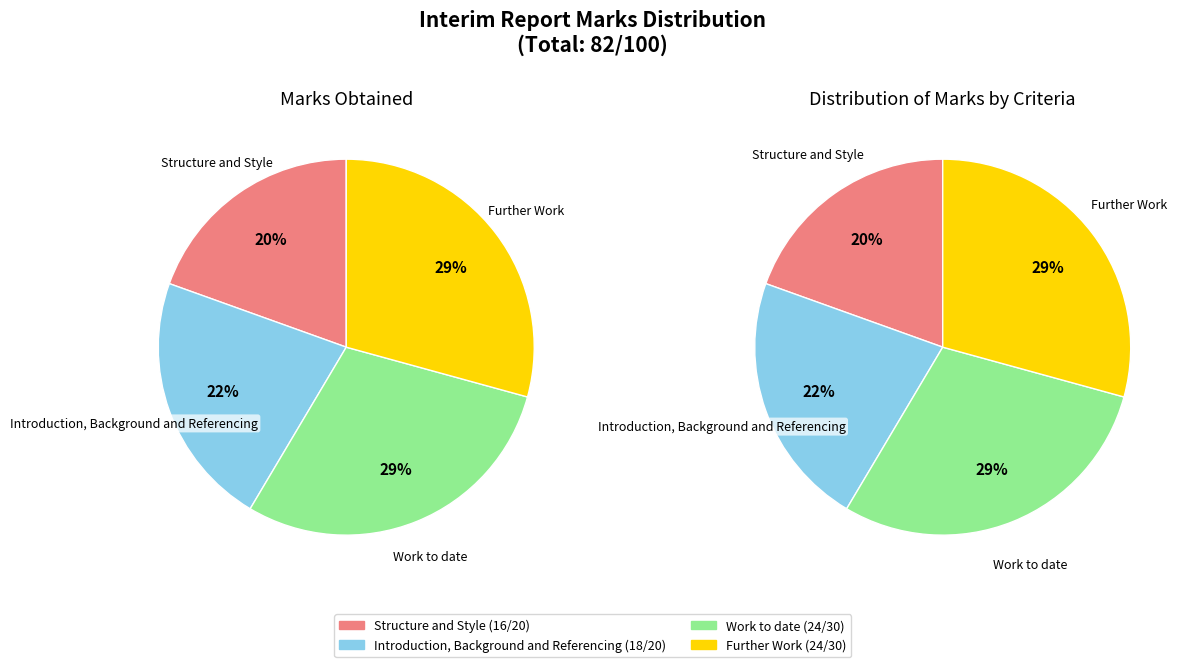

How many segments does this pie chart have?

4